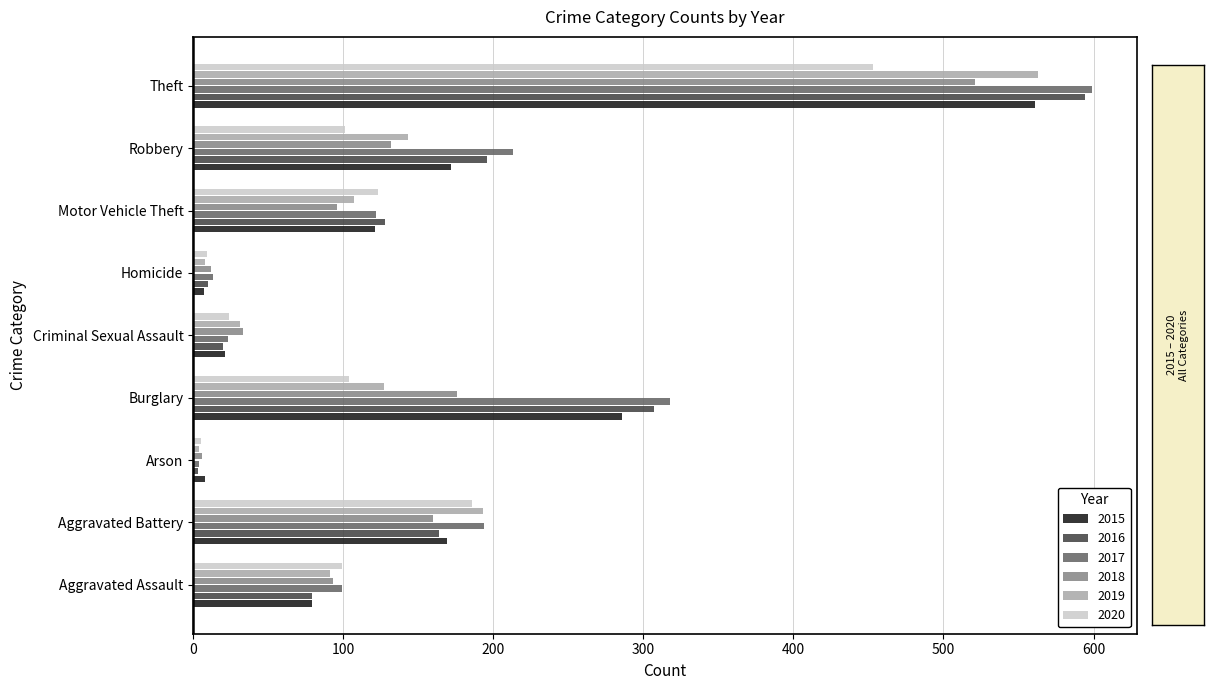

The value of 2015 at Burglary is 286. True or false?

True